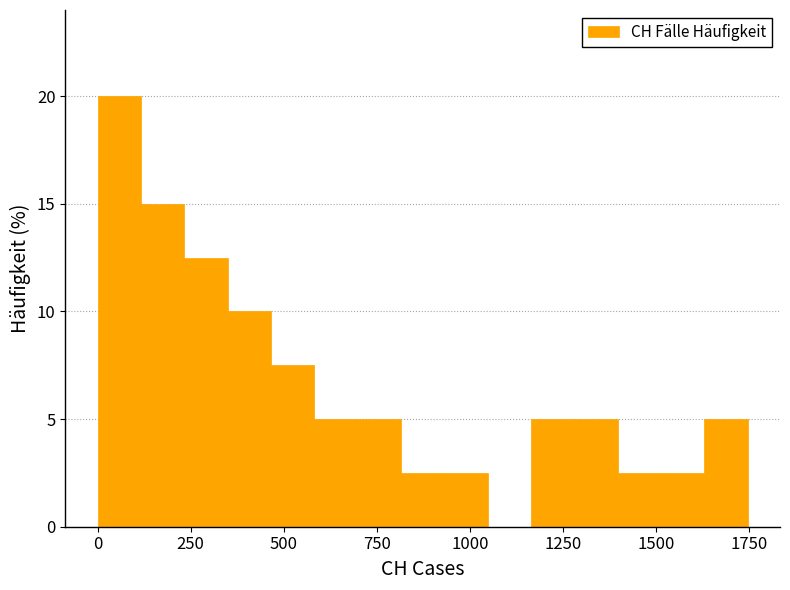

Read against the x-axis, roughly where is the centre of the tallest bar?

50